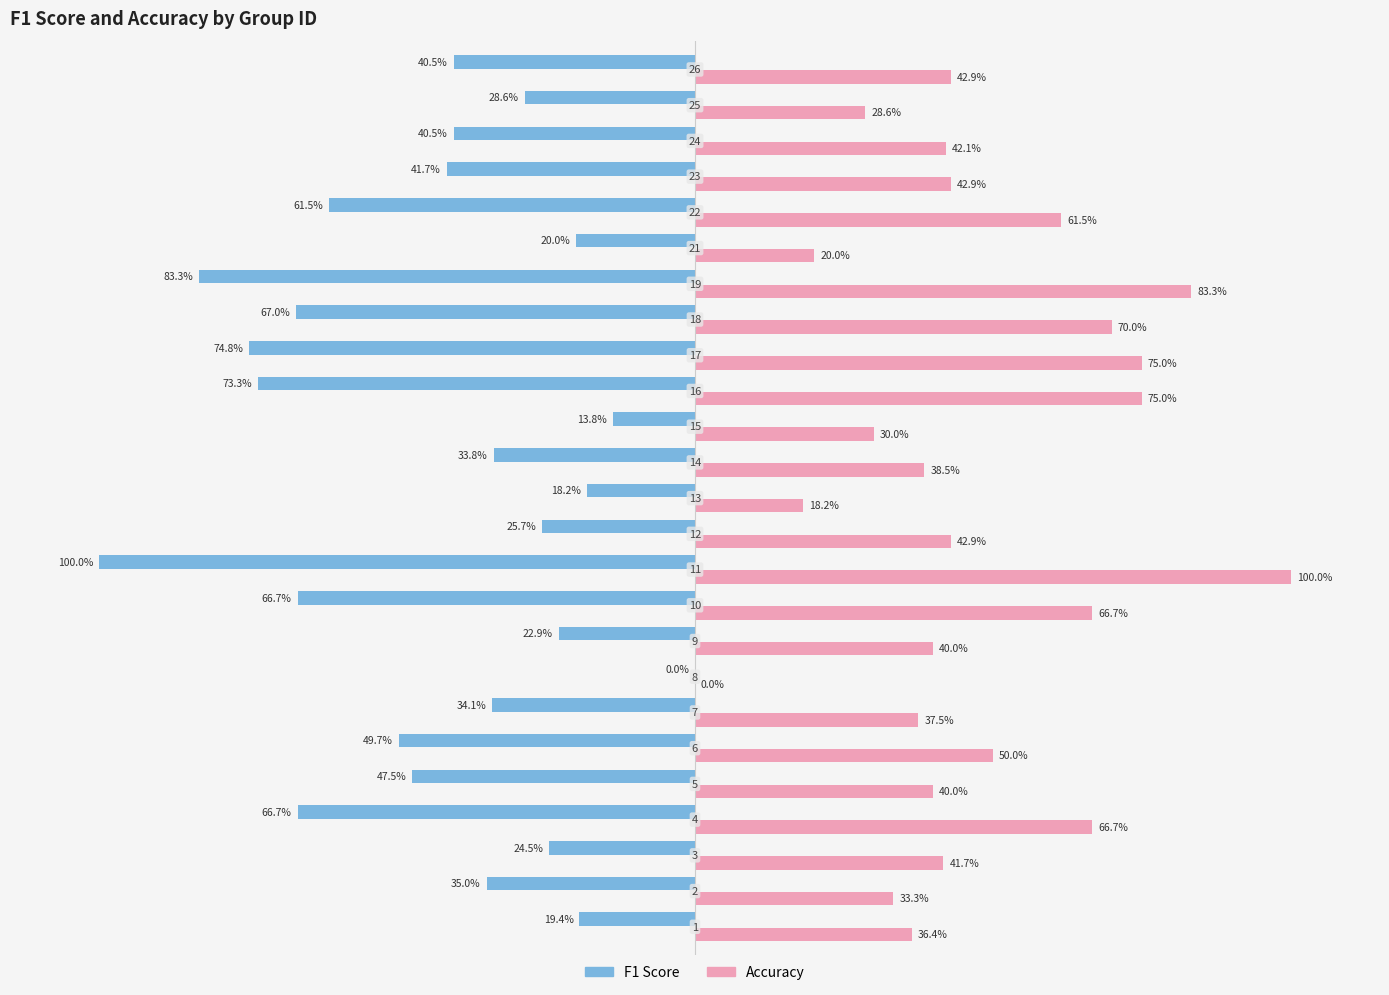

The accuracy series shows 0.5 at 9. True or false?

False